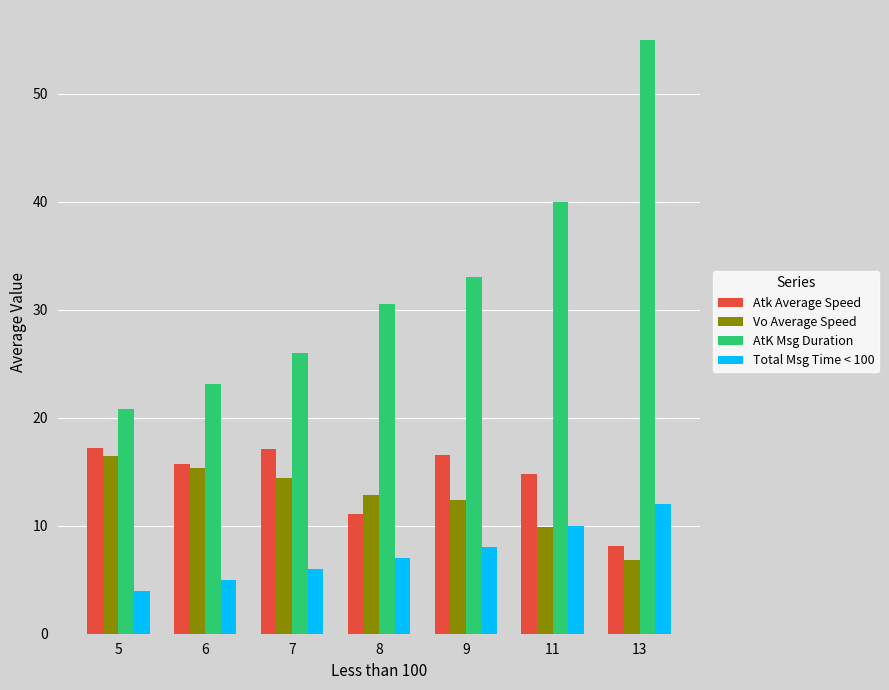

Is it true that Atk Average Speed equals 17.2 at 5?

True